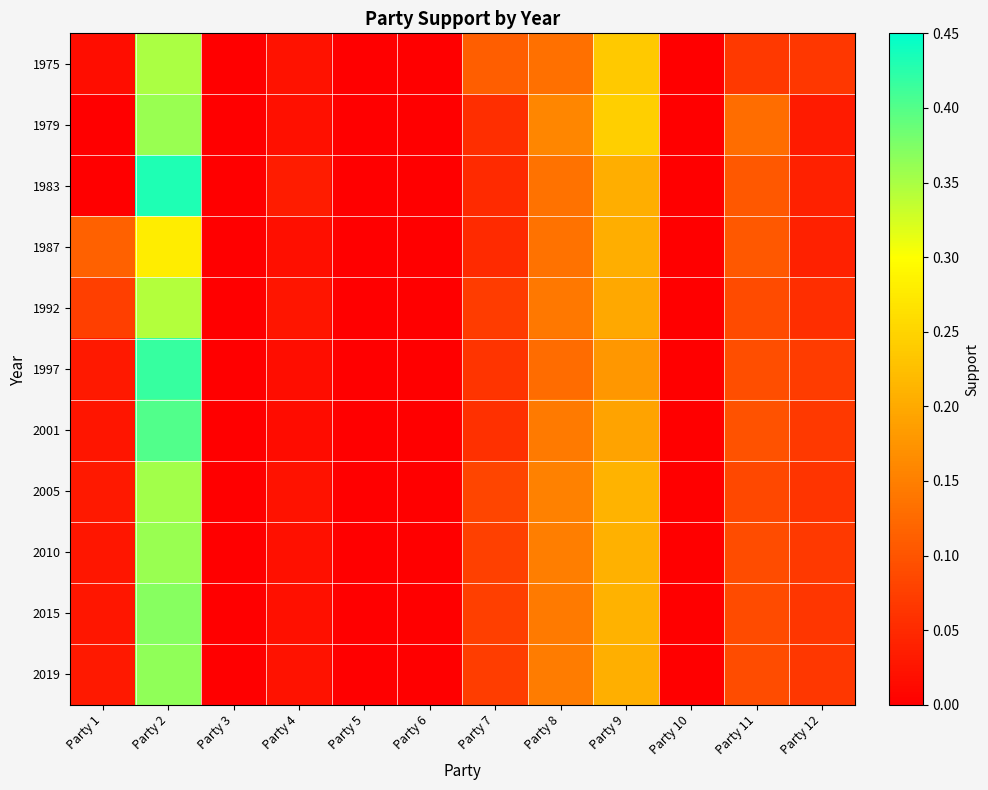

At which category is the sum across all series the highest?

Party 2